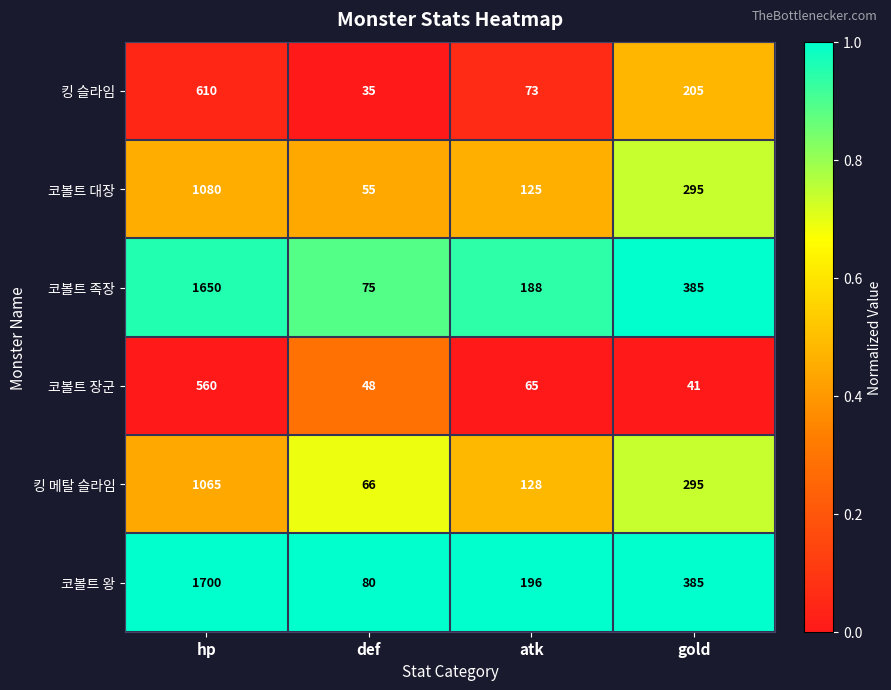

At which label is 코볼트 족장 closest to 862?

gold